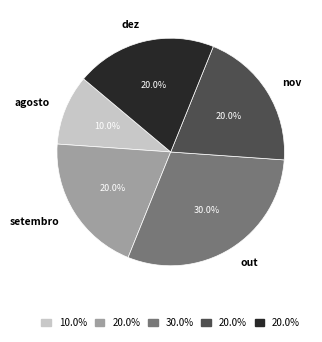

Count the number of slices in the pie.

5